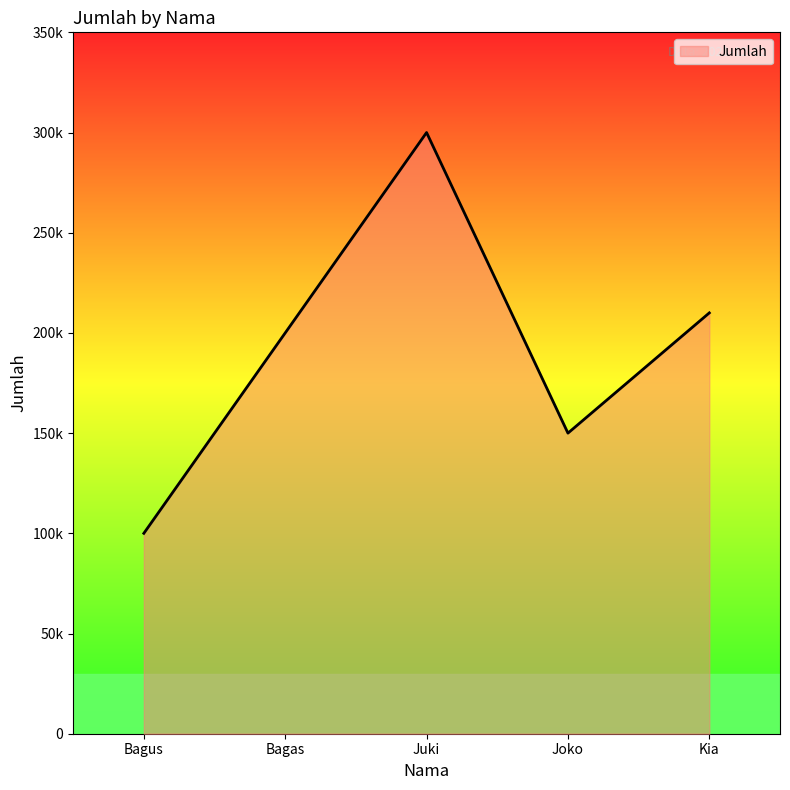

What value does the data have at Juki?

300000